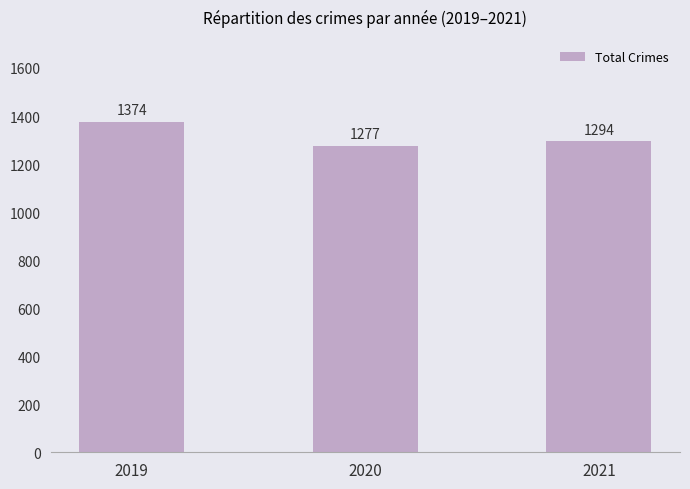

What value does the data have at 2020?

1277